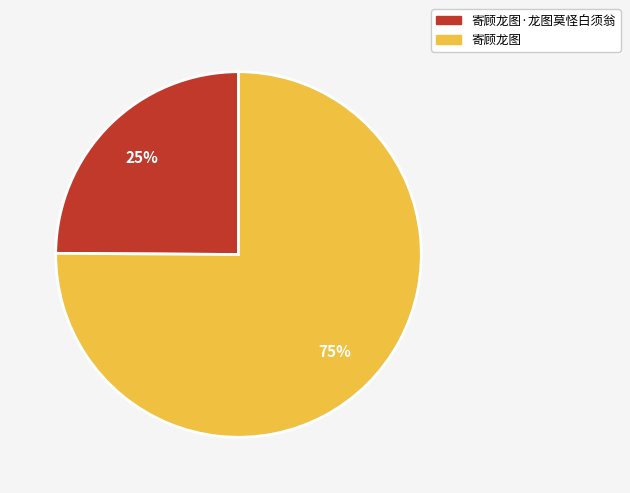

Rank the categories by value from lowest to highest.

寄顾龙图·龙图莫怪白须翁, 寄顾龙图